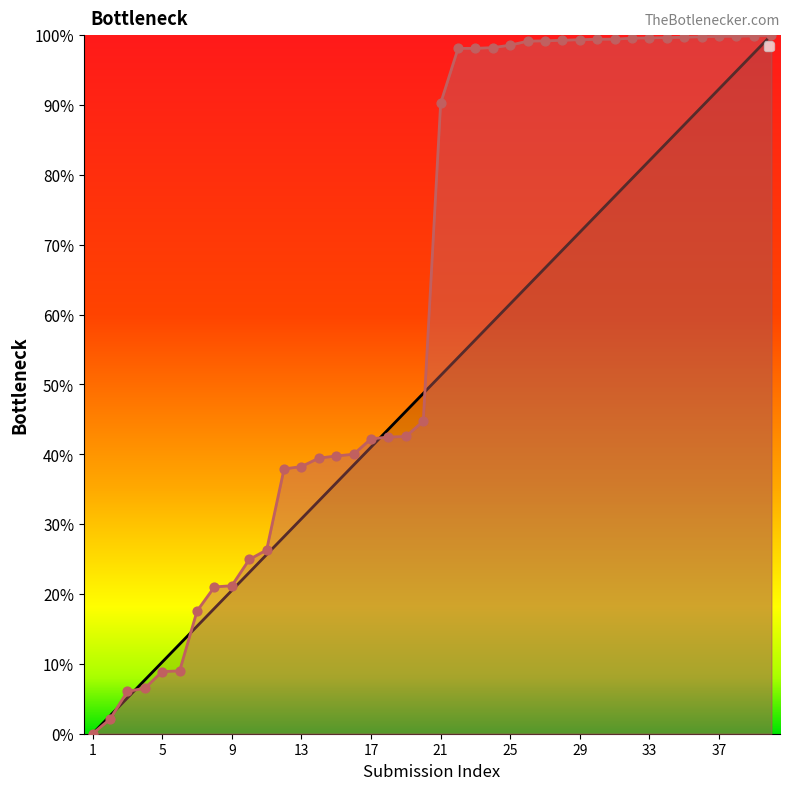

At which category is the sum across all series the highest?

40